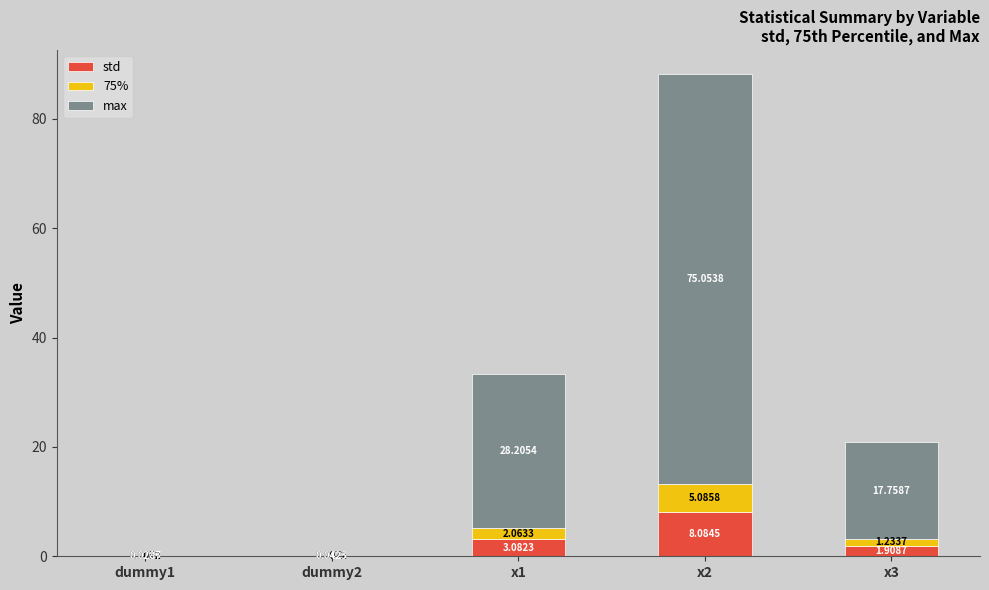

What is the sum of the std values at x2 and x3?

10.0